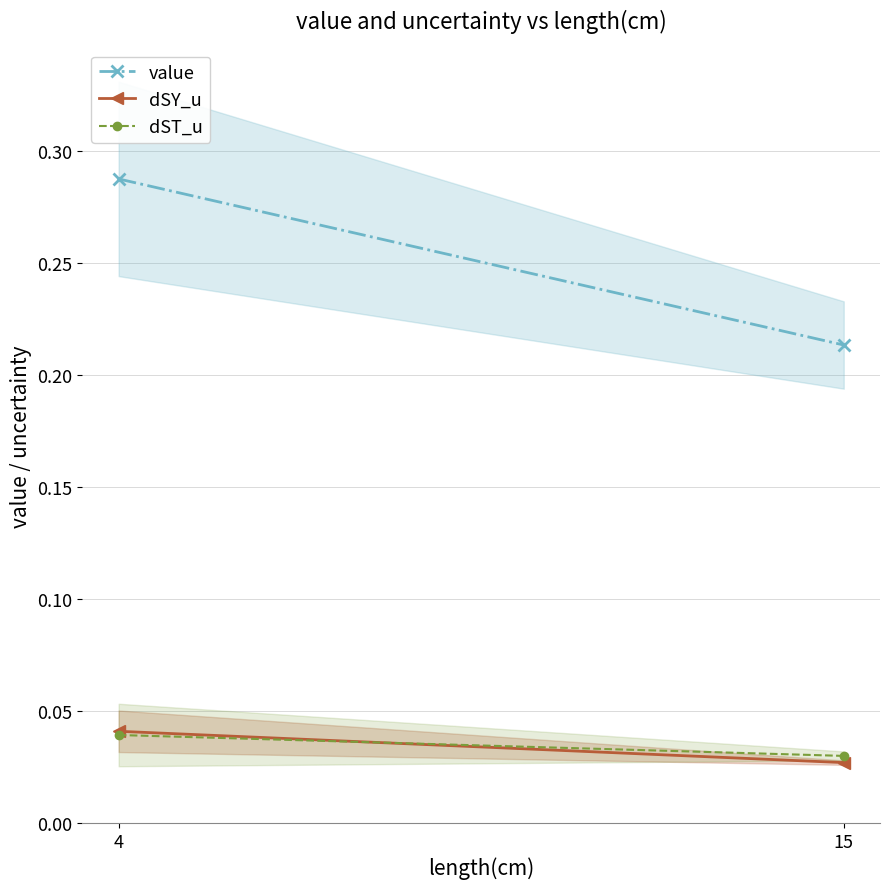

At which label does value reach its peak?

4